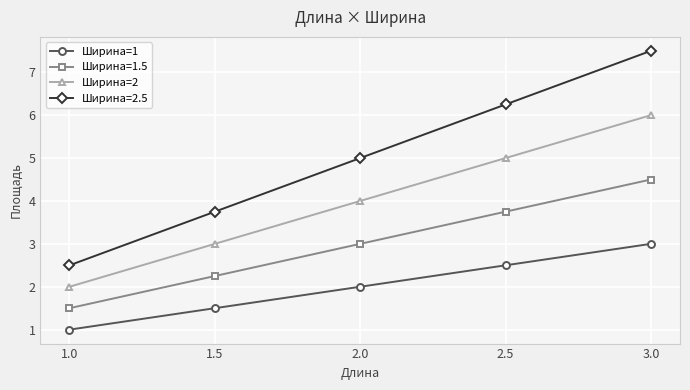

True or false: Ширина=2 has more than 1 points higher than both neighbors.

False